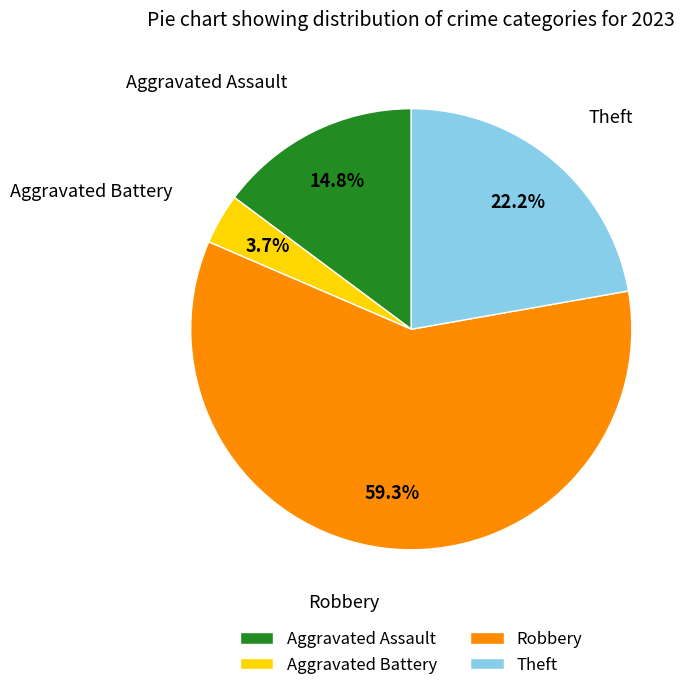

What is the ratio of the value at Theft to the value at Robbery?

0.4